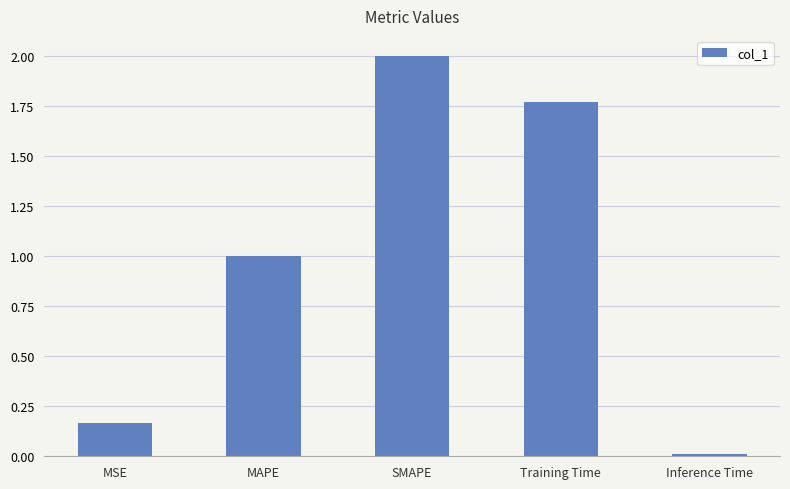

How many values are below 1?

2